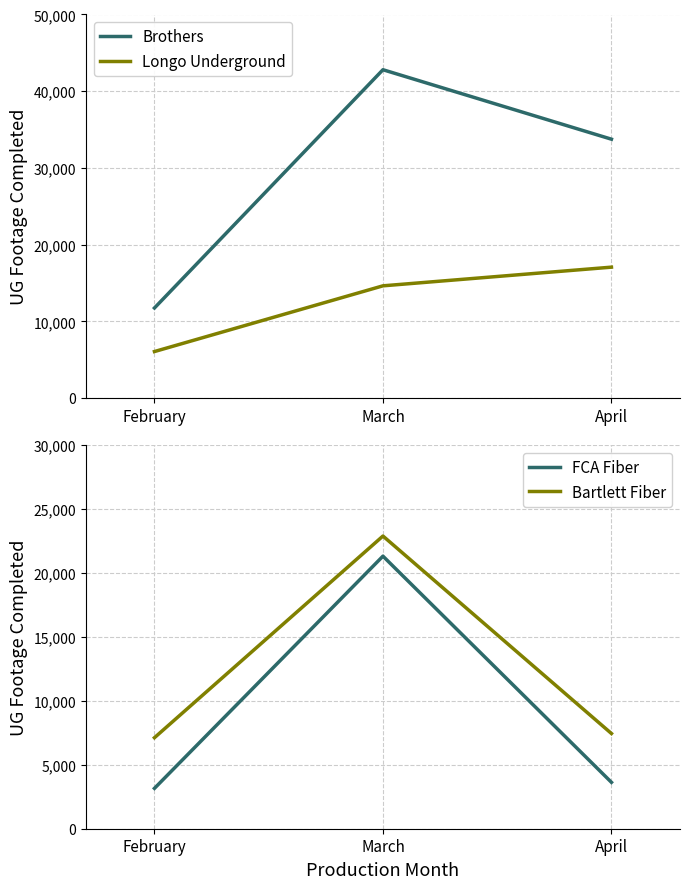

Rank the series at February from lowest to highest value.

FCA Fiber, Longo Underground, Bartlett Fiber, Brothers